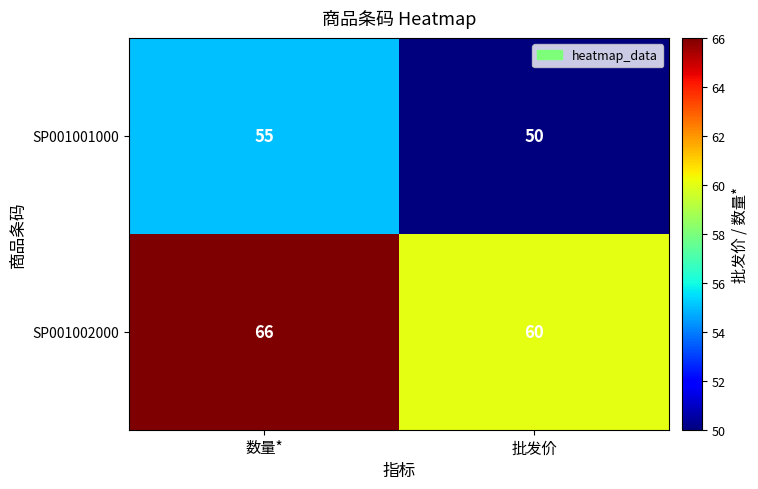

What is the sum of all SP001001000 values?

105